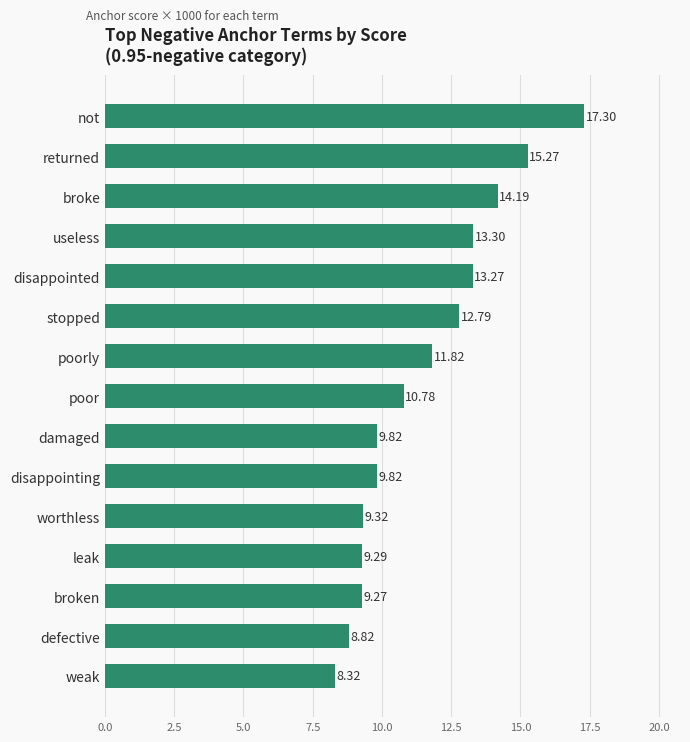

Are the bars grouped side by side (vs. stacked)?

No